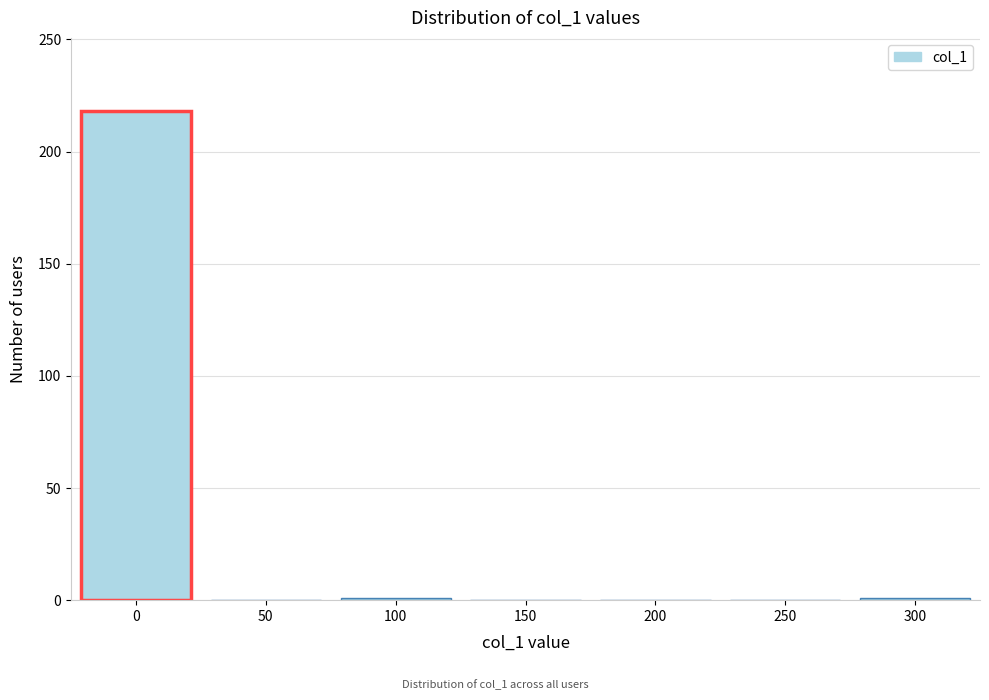

What is the sum of all values?

220